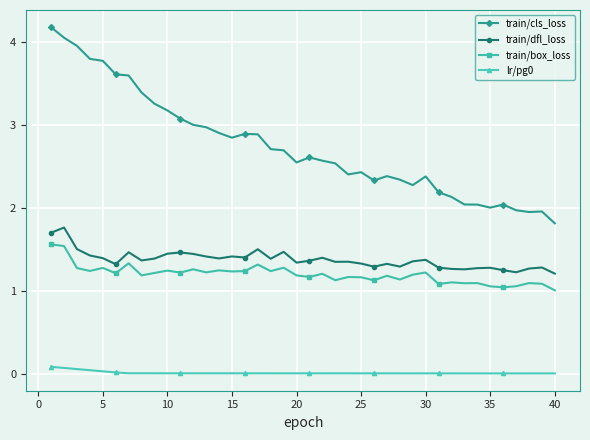

True or false: train/box_loss and train/dfl_loss intersect in this chart.

False